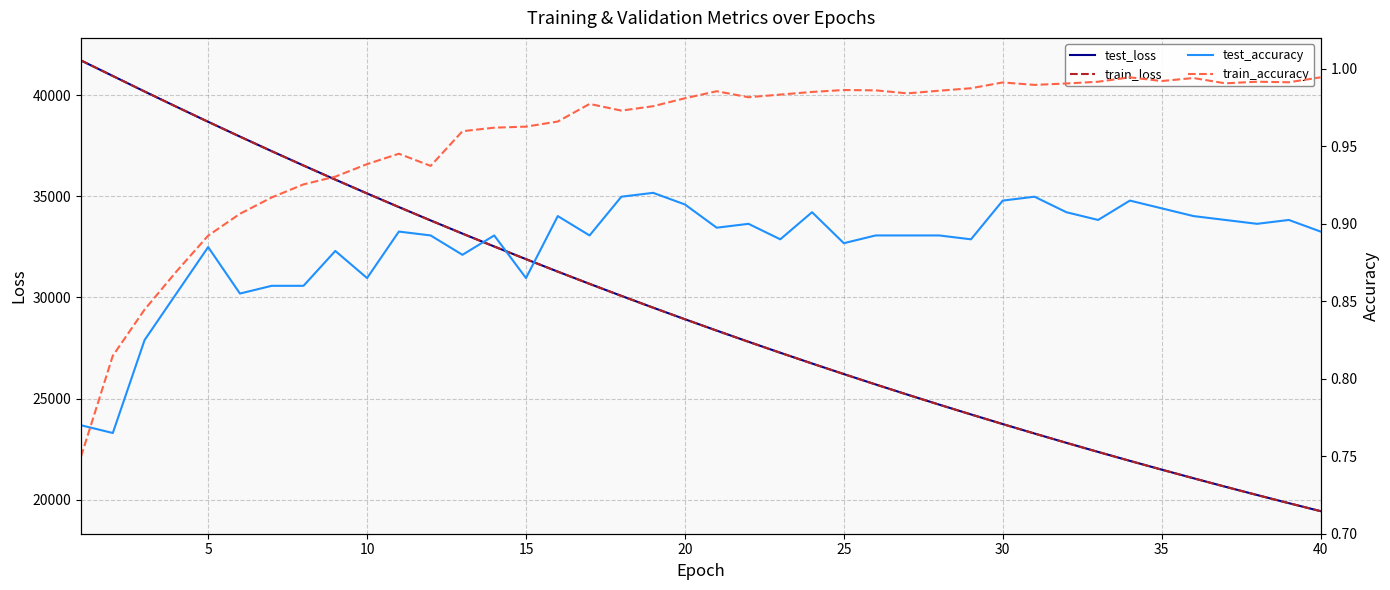

Is it true that train_loss equals 29493.9 at 18?

True